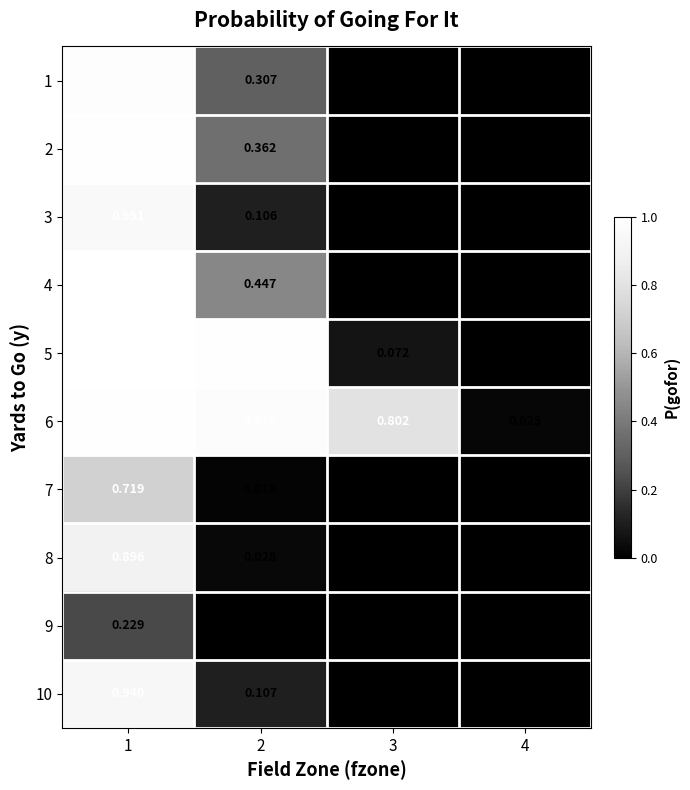

Is the value of 8 at 1 greater than the value of 5 at 3?

Yes